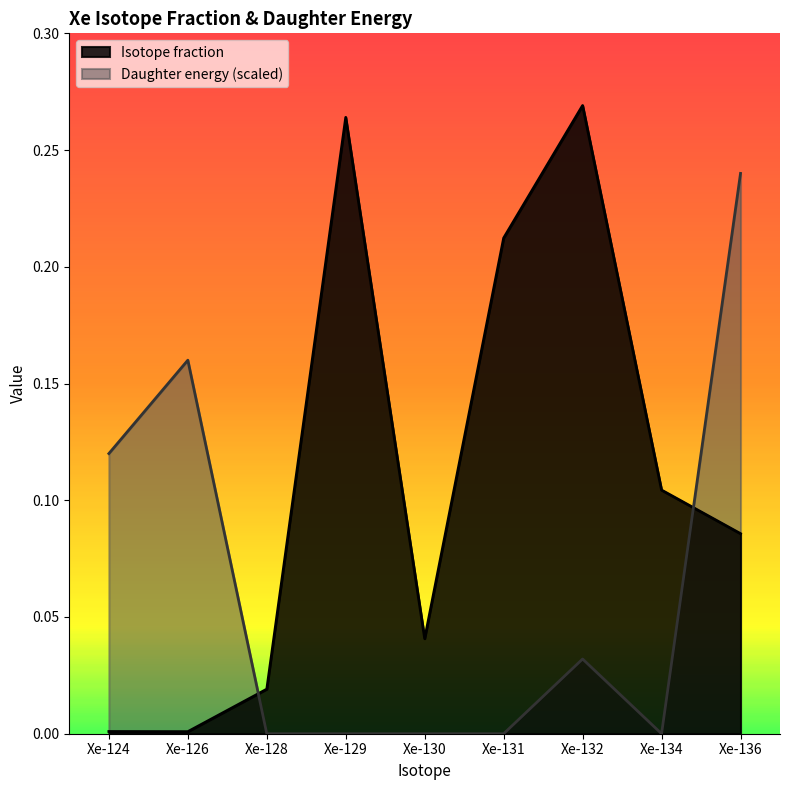

List the series in order of their peak value, highest first.

Isotope fraction, Daughter energy (scaled)